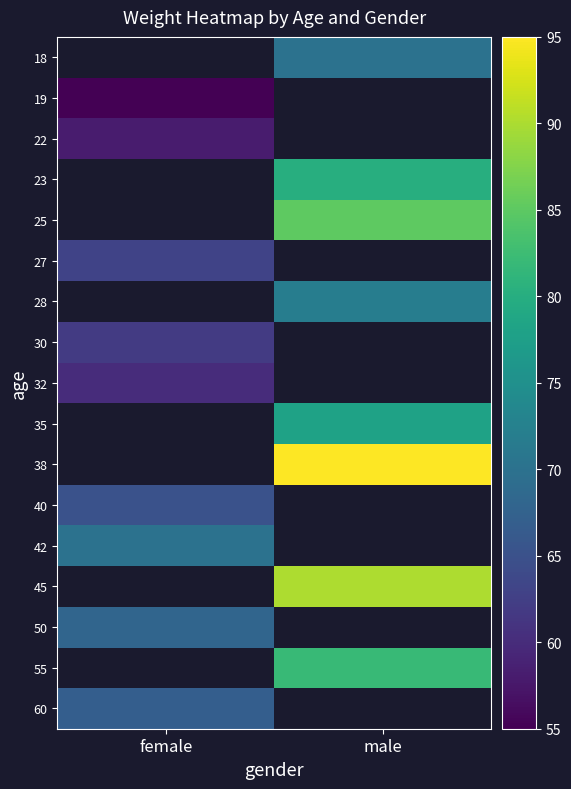

What is the spread (max minus min) of values at male?

25.0